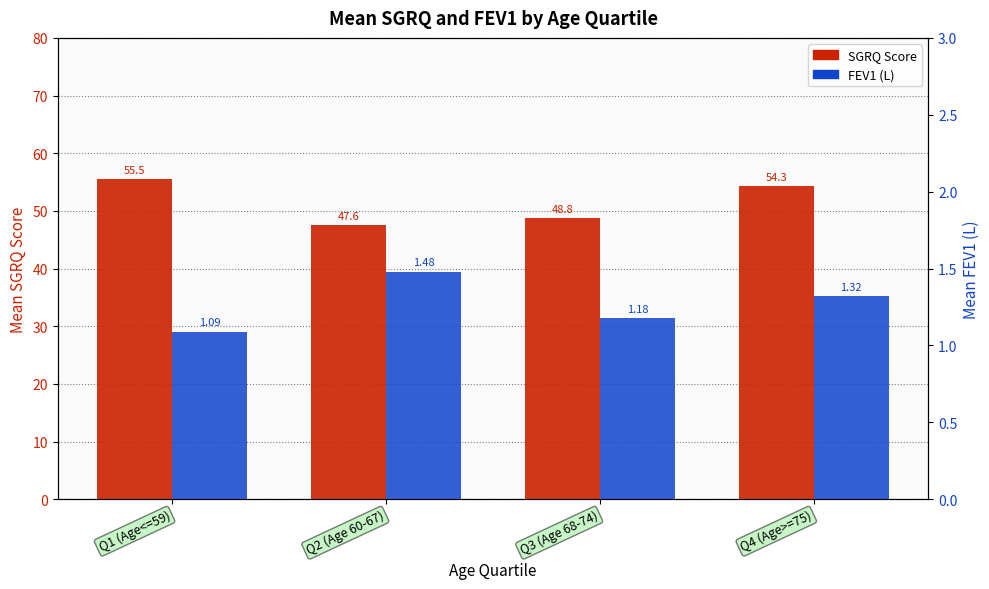

List the series in order of their overall mean, highest first.

SGRQ, FEV1